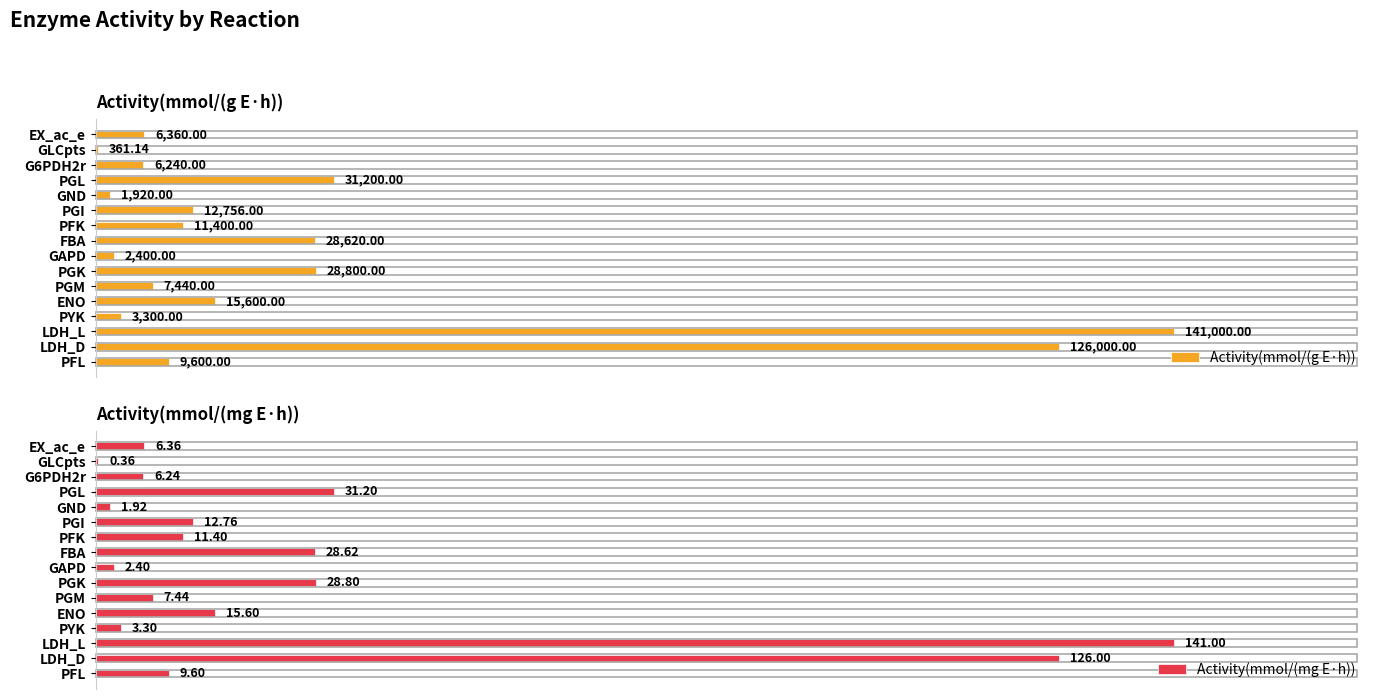

Which category has the highest value in the Activity(mmol/(g E·h)) series?

LDH_L